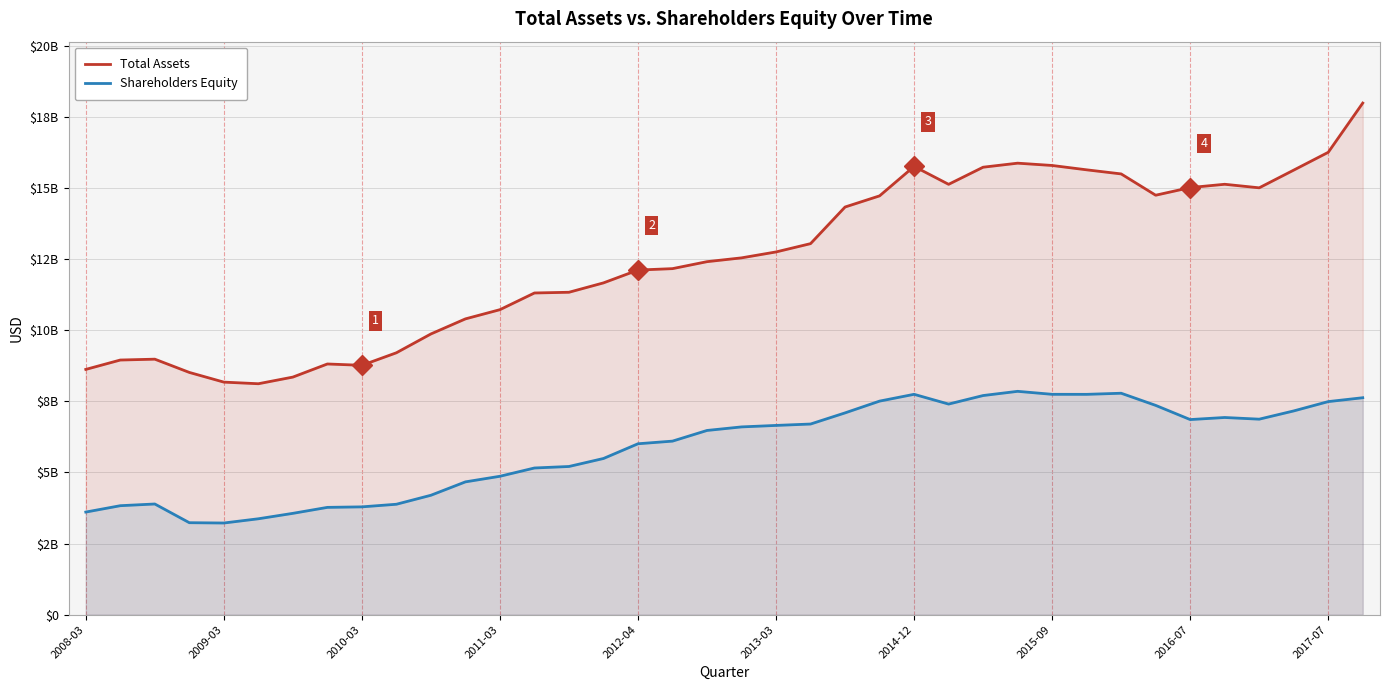

What is the spread (max minus min) of values at 2012-04?

6109000000